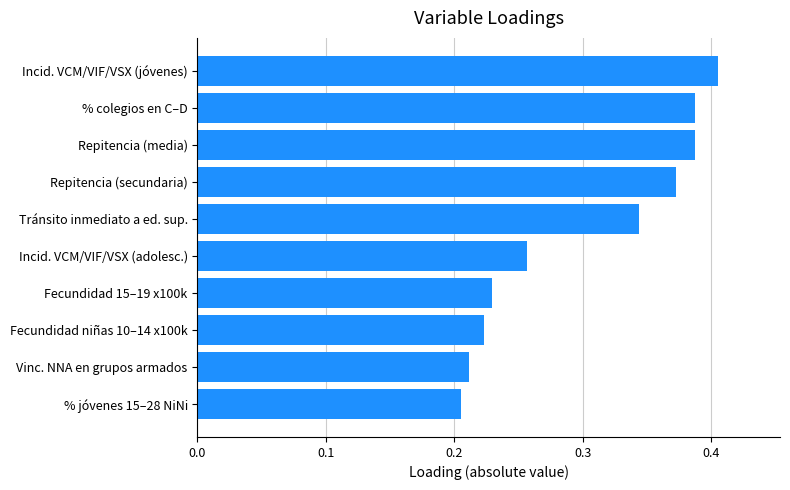

Which category has the highest value across all series?

Incid. VCM/VIF/VSX (jóvenes)